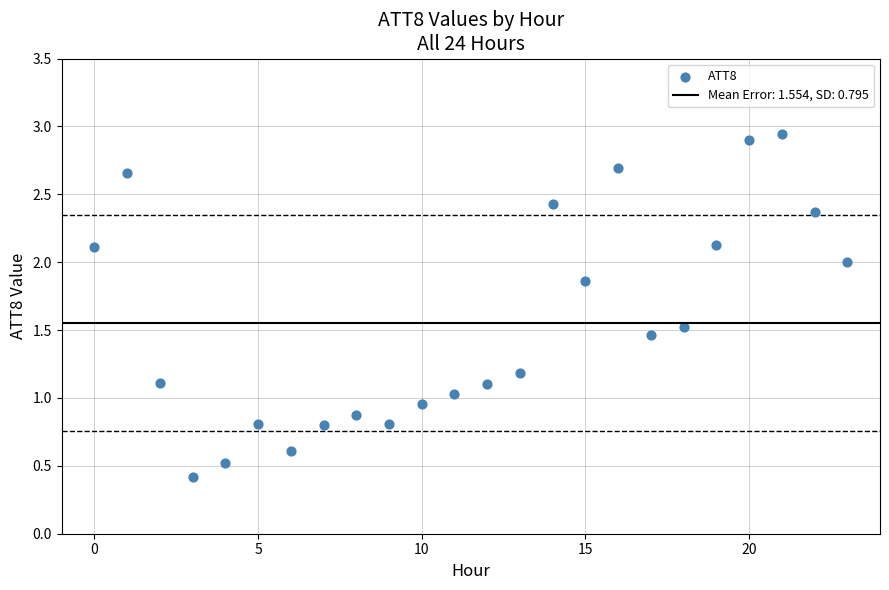

How many data points are displayed?

24